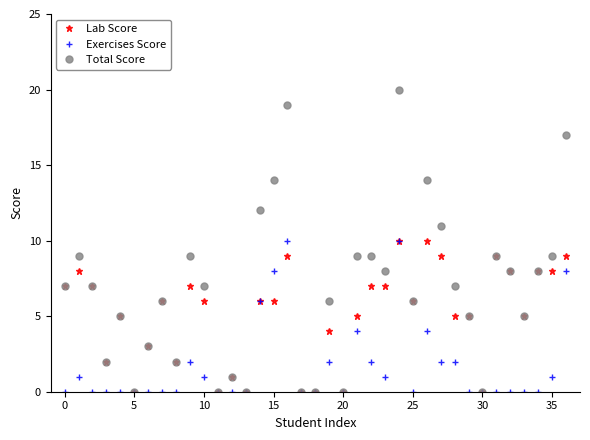

At how many categories does at least one series exceed 16?

3